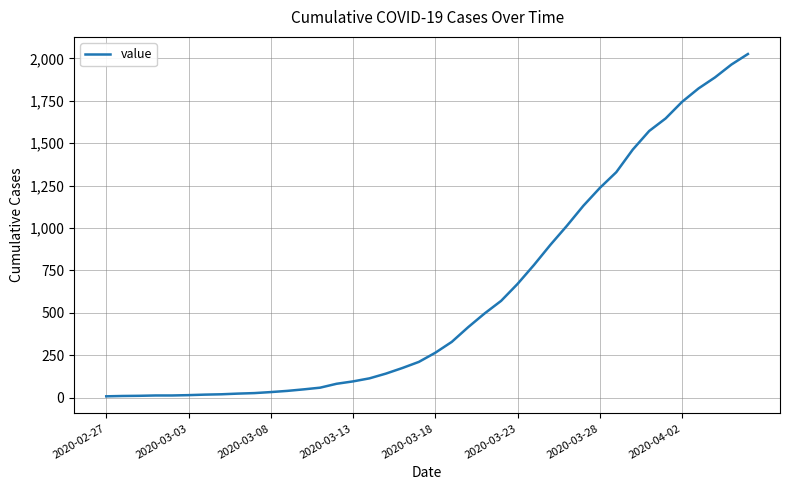

What is the difference between the maximum and minimum values?

2019